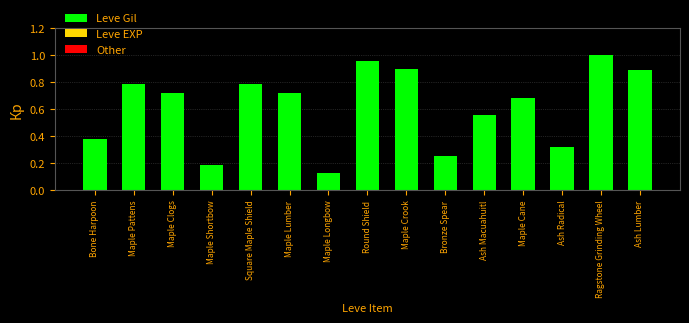

The chart shows a value of 1.1 at Maple Cane. True or false?

False